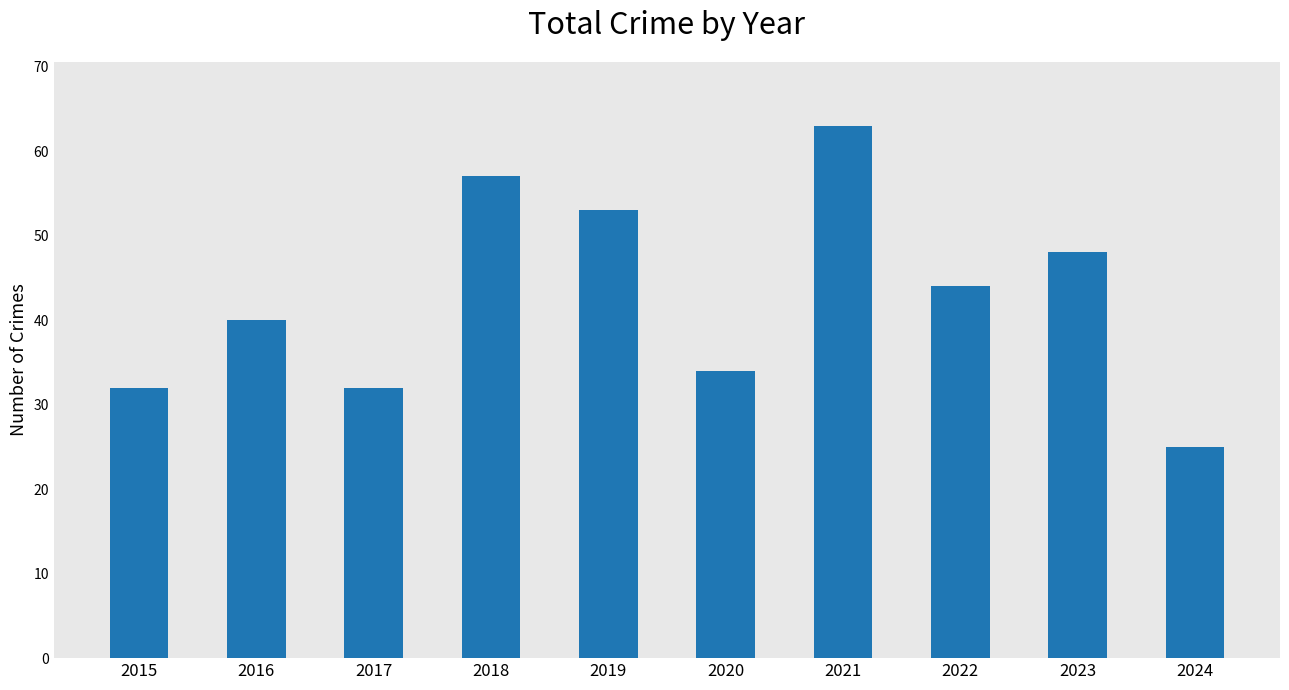

What is the sum of the values at 2015 and 2021?

95